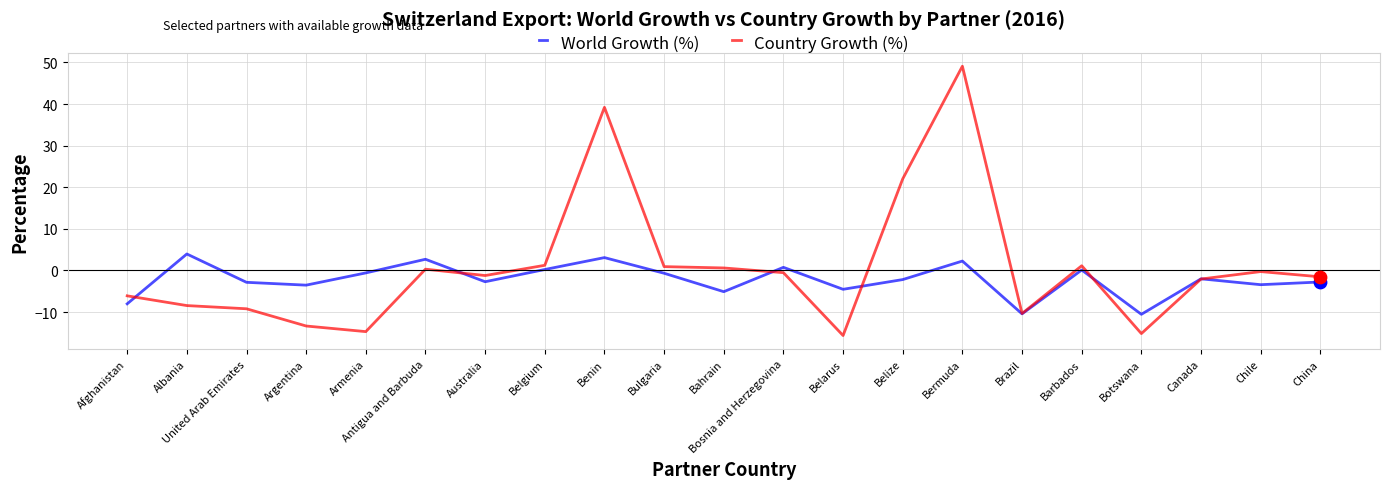

What is the total value across all series at Armenia?

-15.3